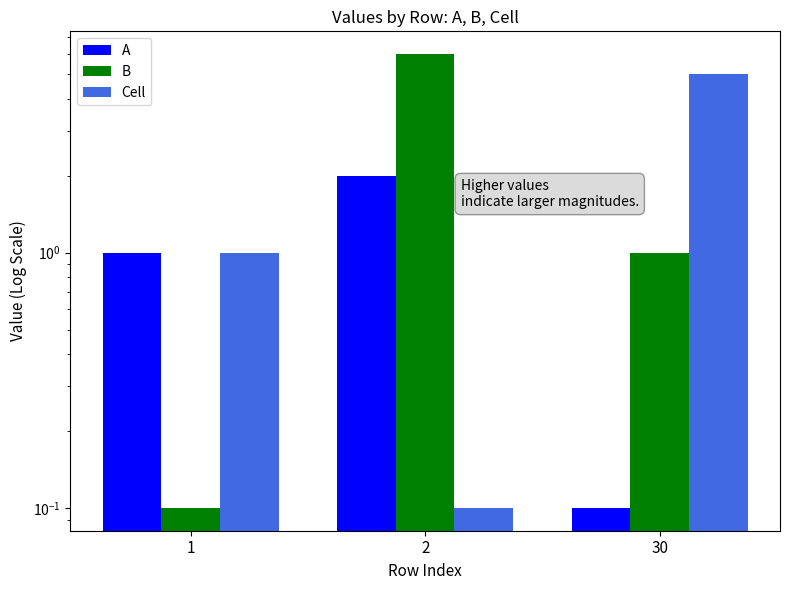

Rank the categories by Cell value from highest to lowest.

30, 1, 2